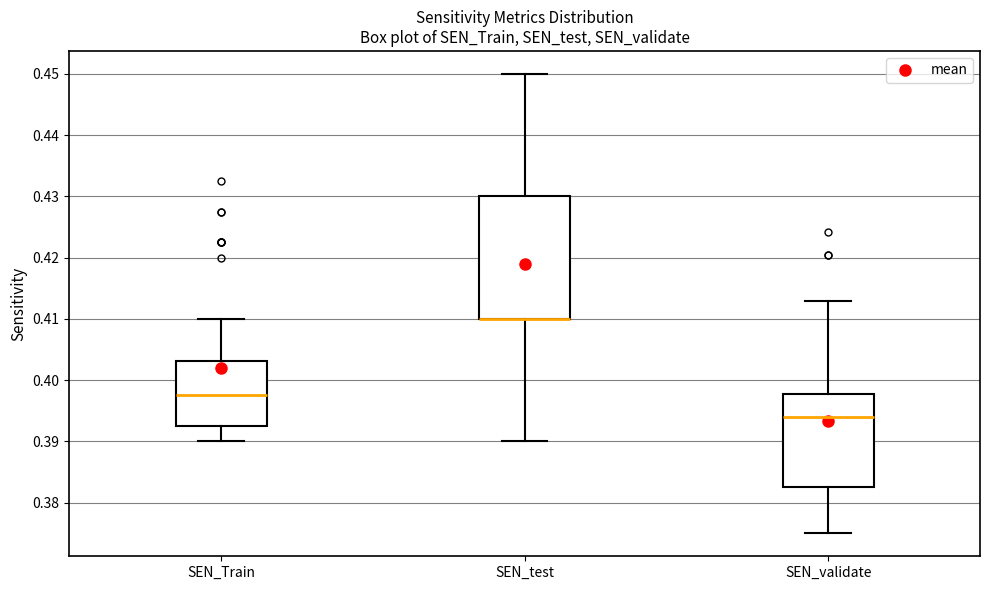

Reading left to right, transcribe this box plot: for each box, give where its median line is, the range the box spans, and where its two whiskers end, as read against the y-axis. The values are not printed on the chart, so give them approximately, as read against the axis.

SEN_Train: median 0.398, box 0.393 to 0.403, whiskers 0.390 to 0.410
SEN_test: median 0.410 (drawn on the box's lower edge), box 0.410 to 0.430, whiskers 0.390 to 0.450
SEN_validate: median 0.394, box 0.383 to 0.398, whiskers 0.375 to 0.413